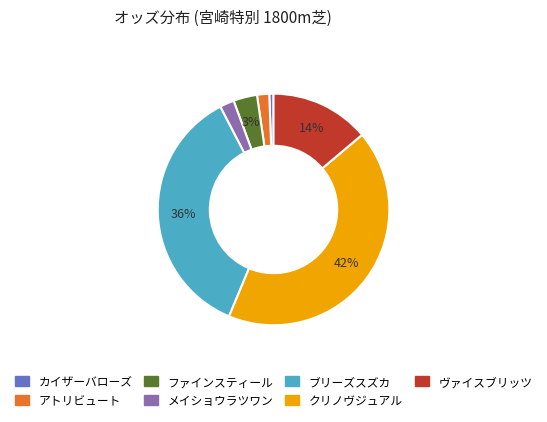

Is it true that ファインスティール is 13% of the pie?

False